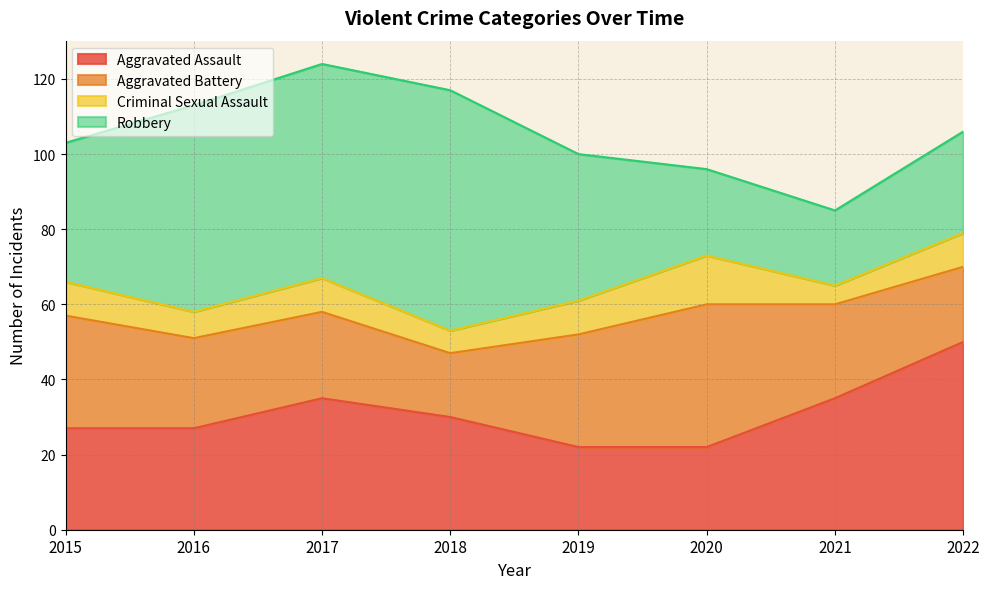

True or false: Aggravated Battery and Aggravated Assault cross at least once.

True